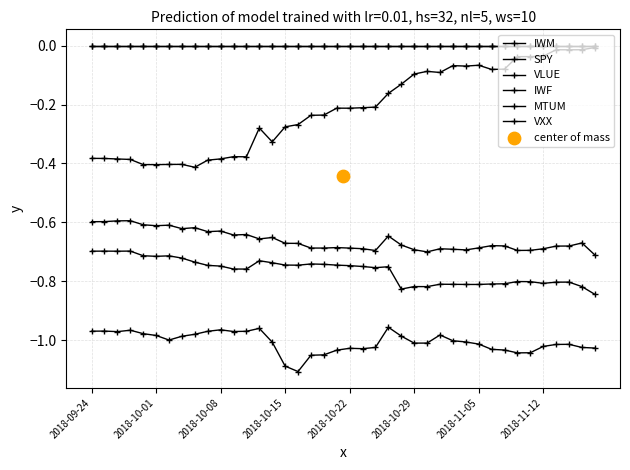

Which series has the largest total across all categories?

MTUM